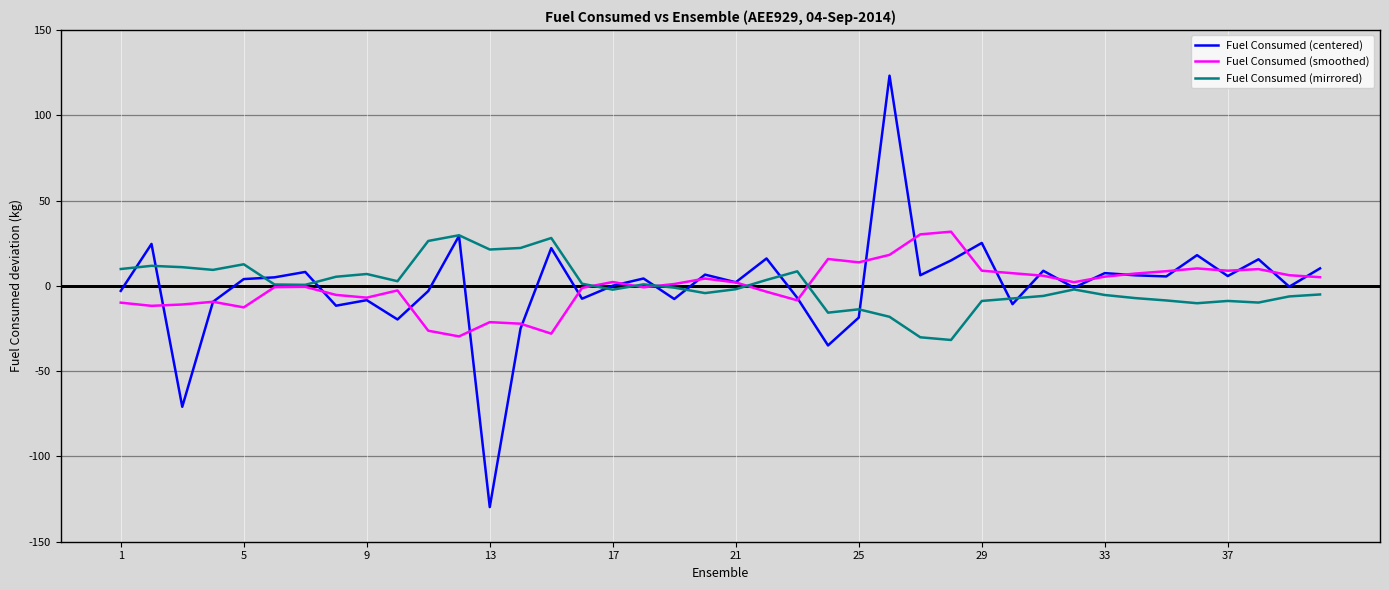

Rank the series by their average value, from lowest to highest.

Fuel Consumed (smoothed), Fuel Consumed (centered), Fuel Consumed (mirrored)